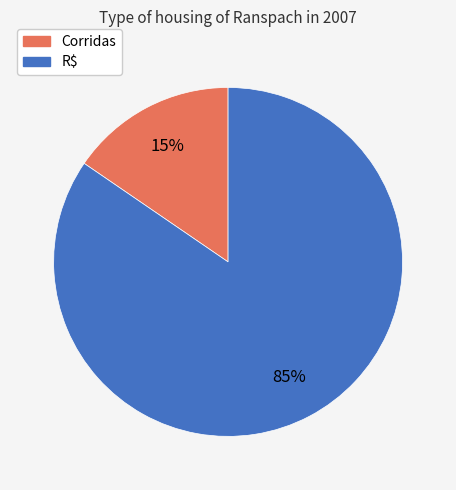

What is the ratio of the value at Corridas to the value at R$?

0.2